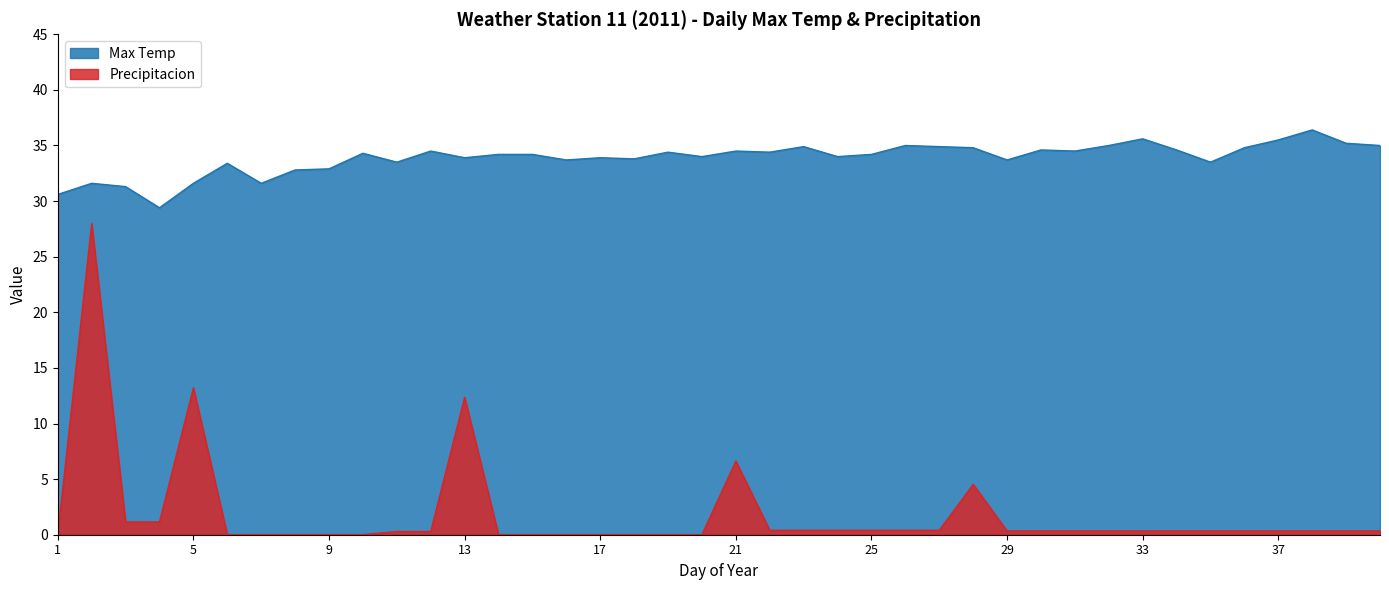

At which category is the sum across all series the highest?

2